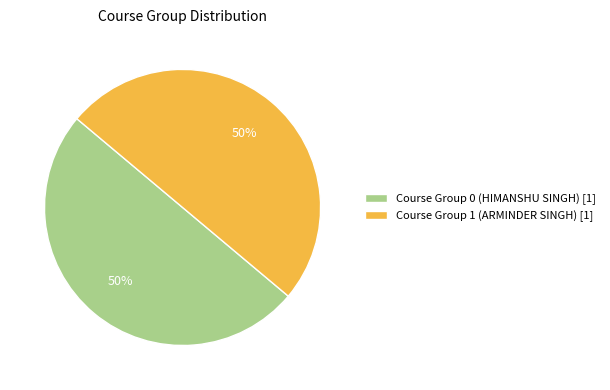

To the nearest percent, what is the average slice percentage?

50%